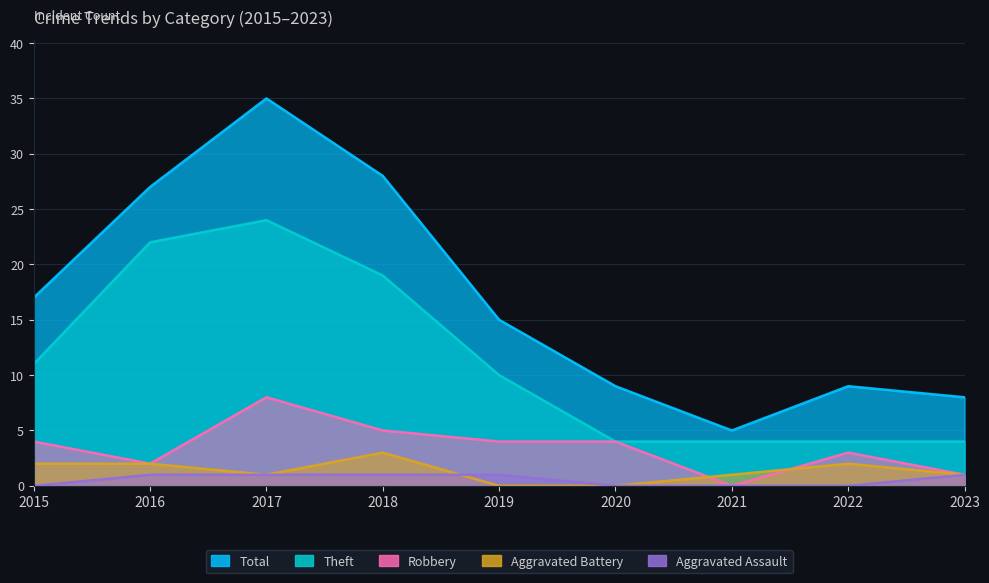

How many Aggravated Assault values are between 0 and 1?

9